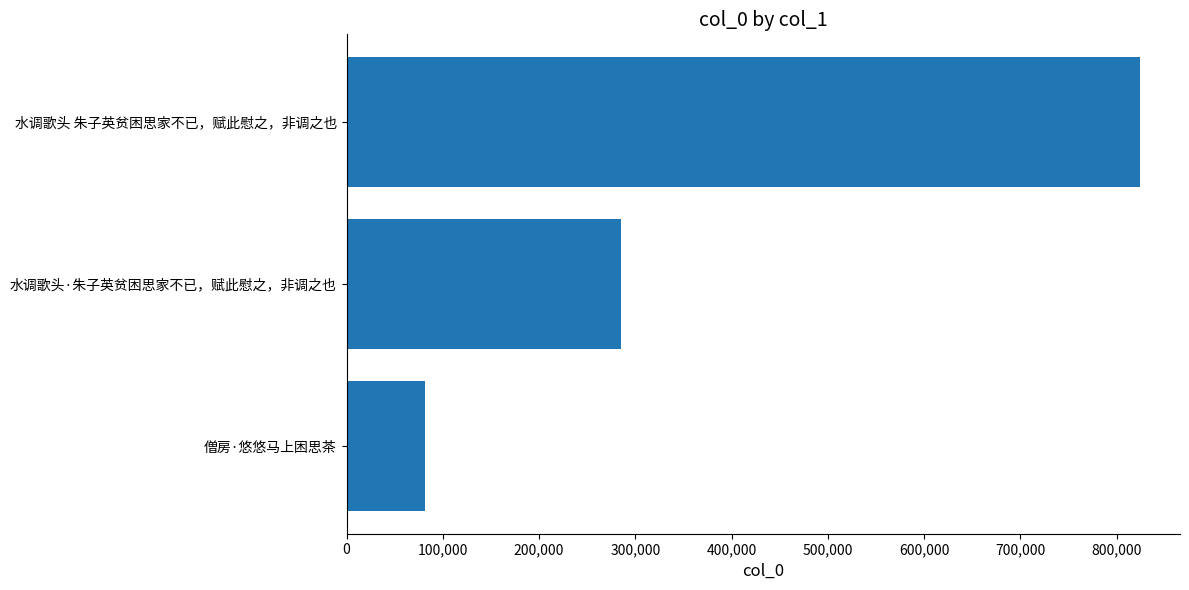

What is the average value?

396982